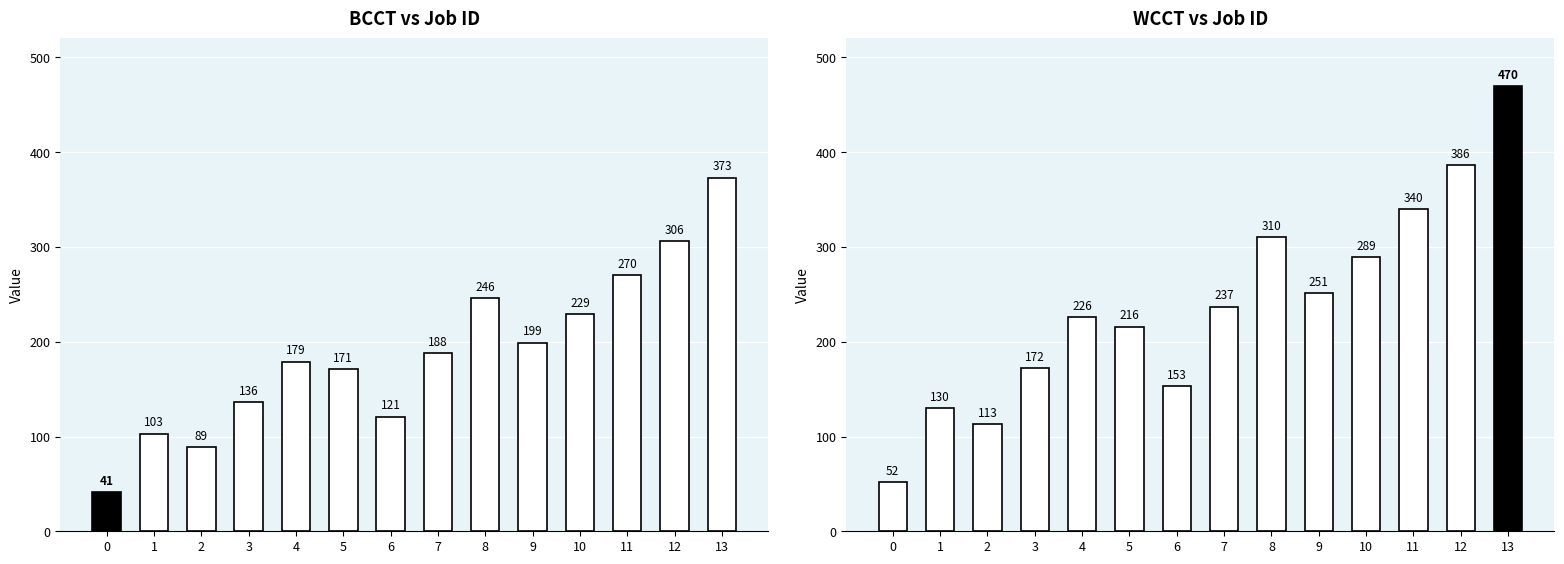

Between 8 and 13, which is larger?

13